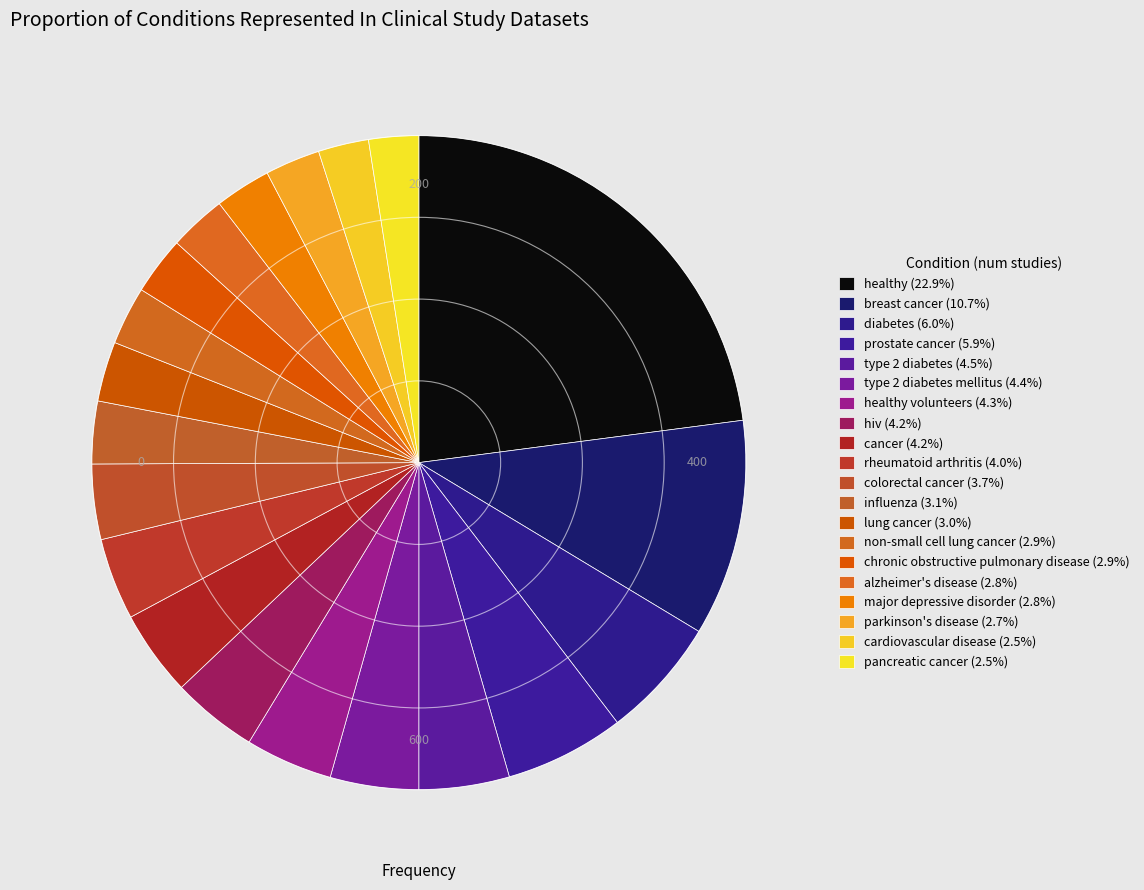

How many segments does this pie chart have?

20